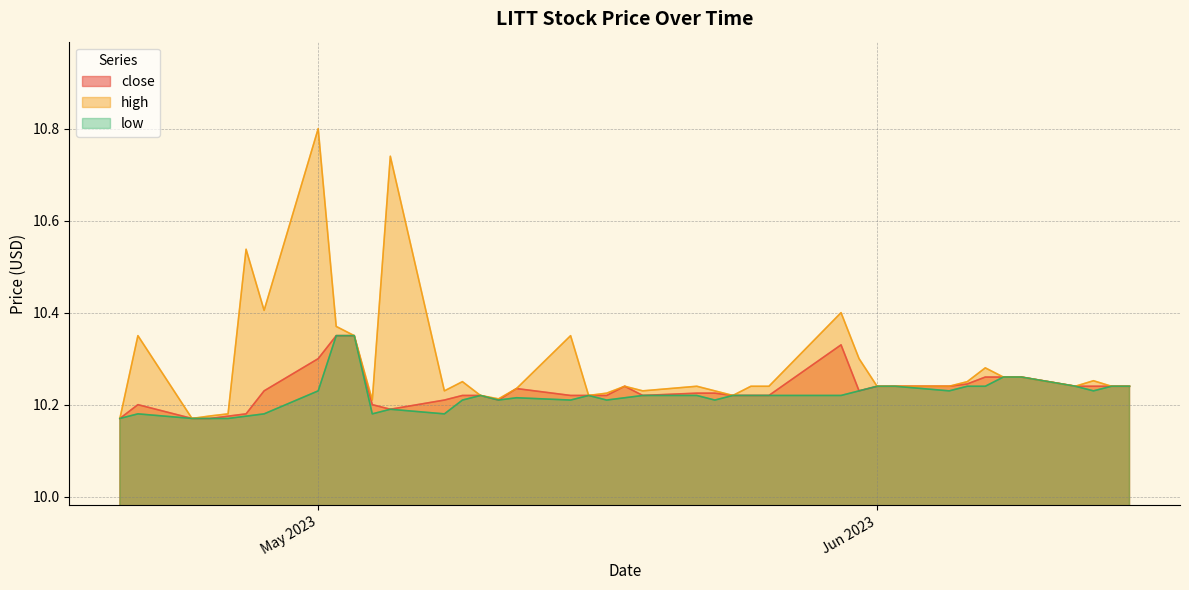

Between 12 and 17, which series saw the biggest shift?

high